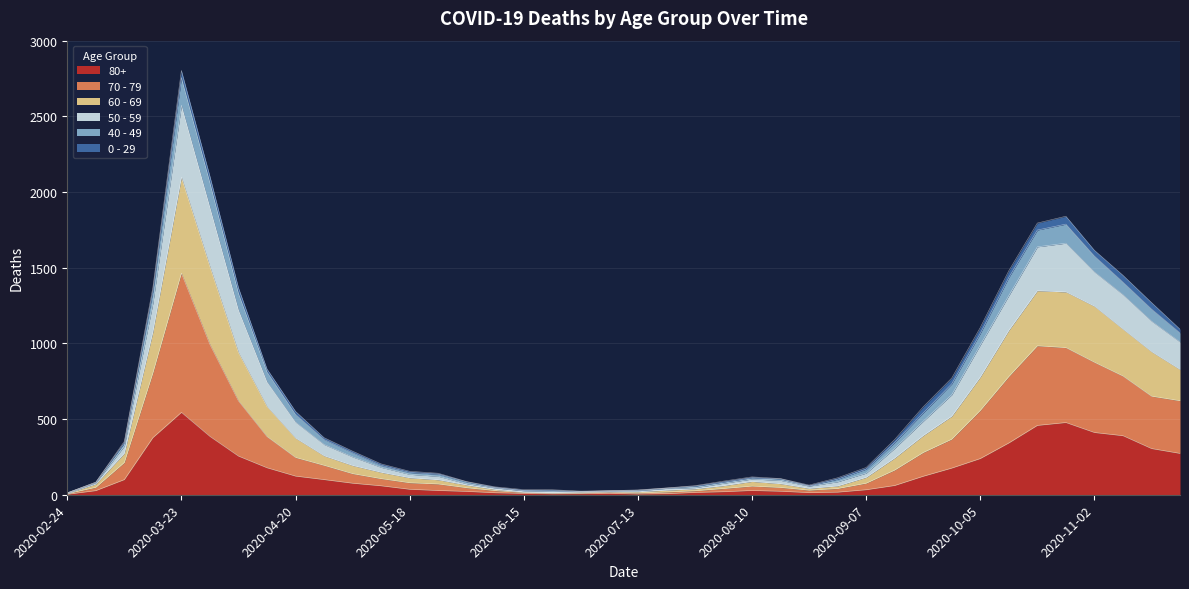

At which category is the sum across all series the highest?

2020-03-23